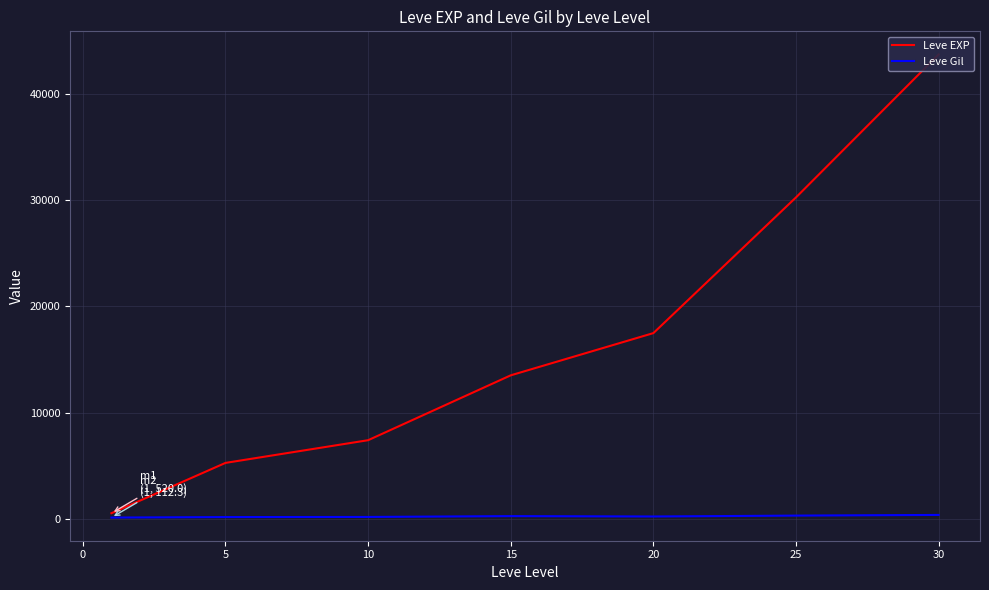

Is this an area chart (filled region under the line)?

No